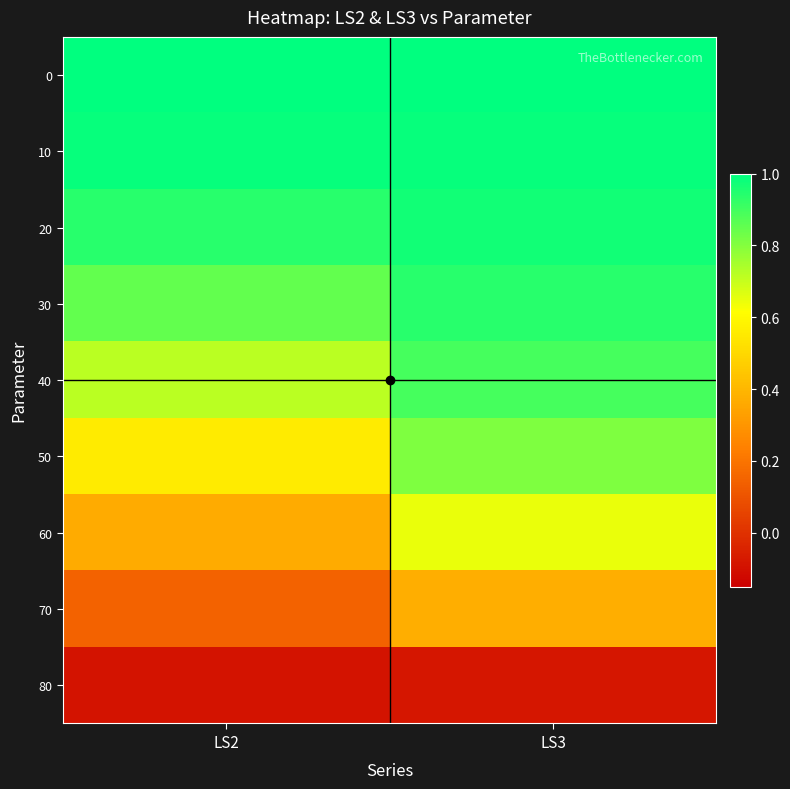

What is the spread (max minus min) of values at LS3?

1.1